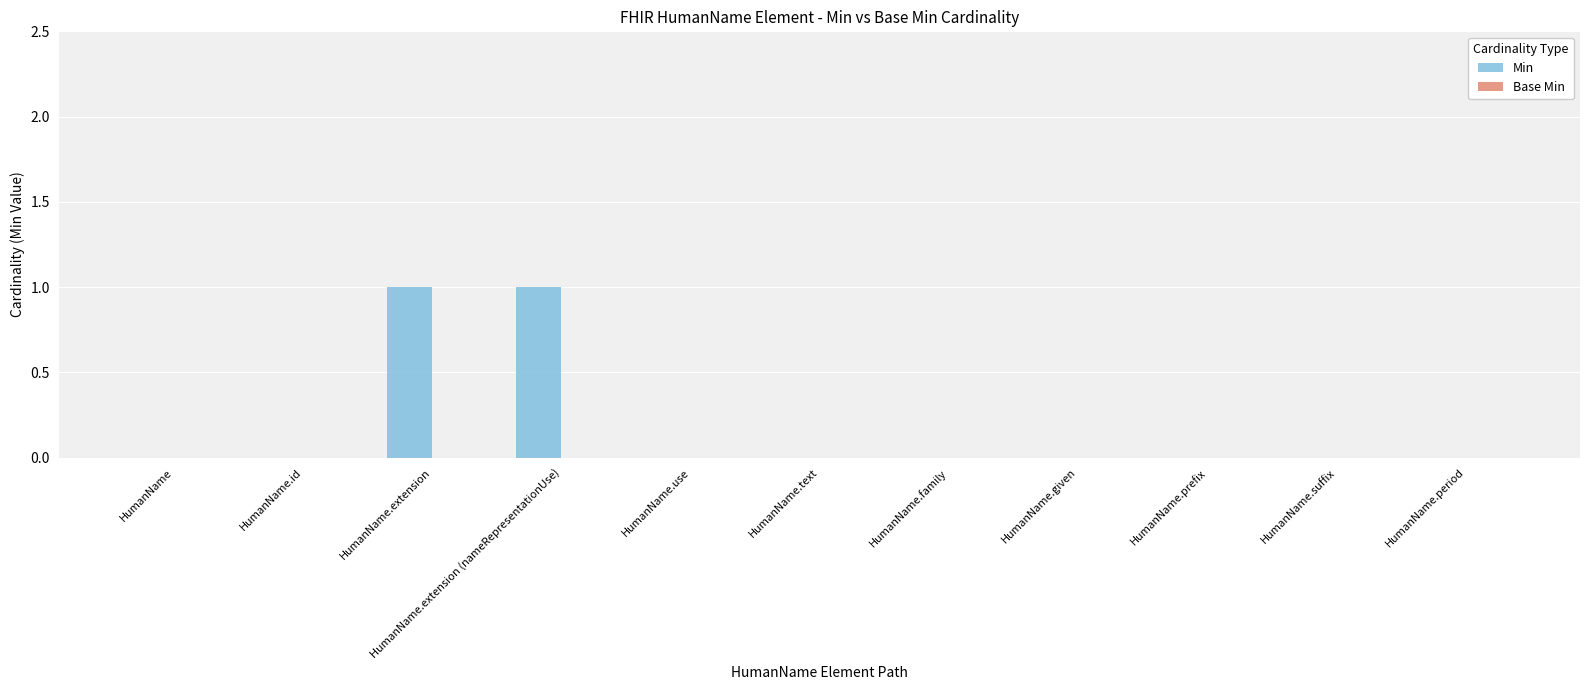

What is the maximum value shown in the chart?

1